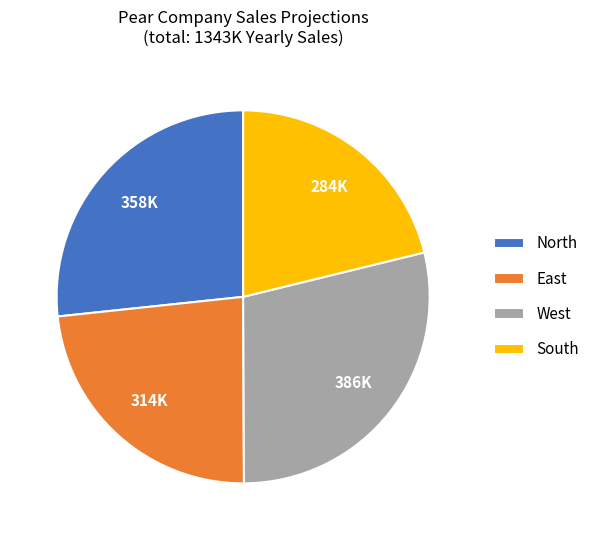

What is the largest slice in the pie chart?

West